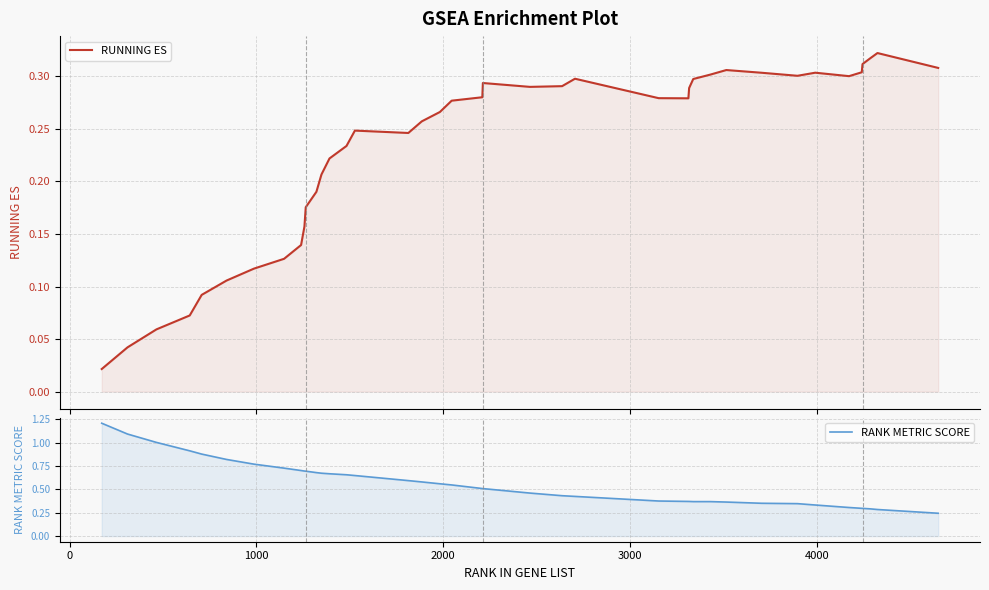

Is it true that RANK METRIC SCORE equals 0.5 at 7?

False